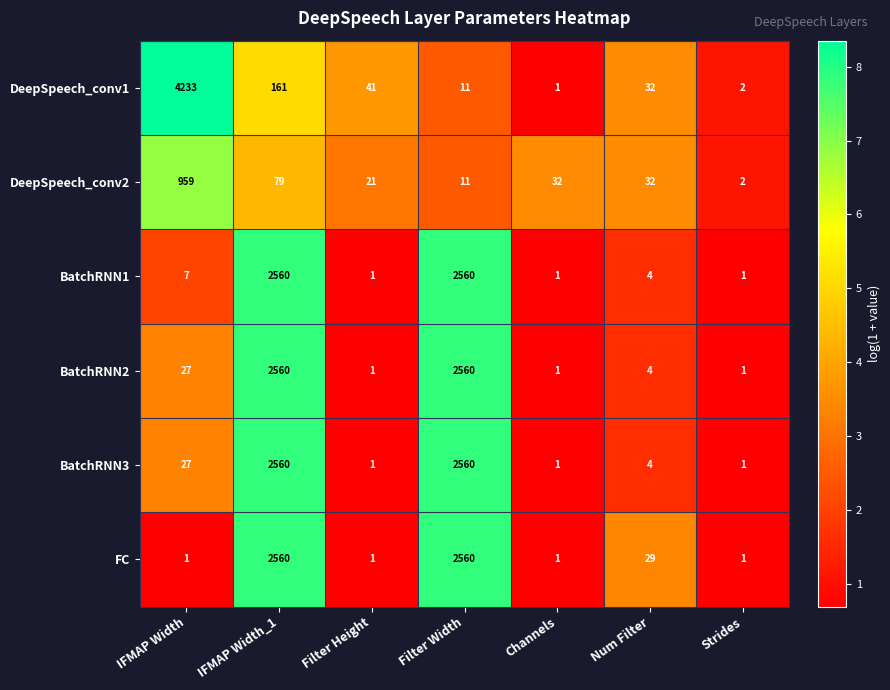

Which series has the largest range (max minus min)?

DeepSpeech_conv1